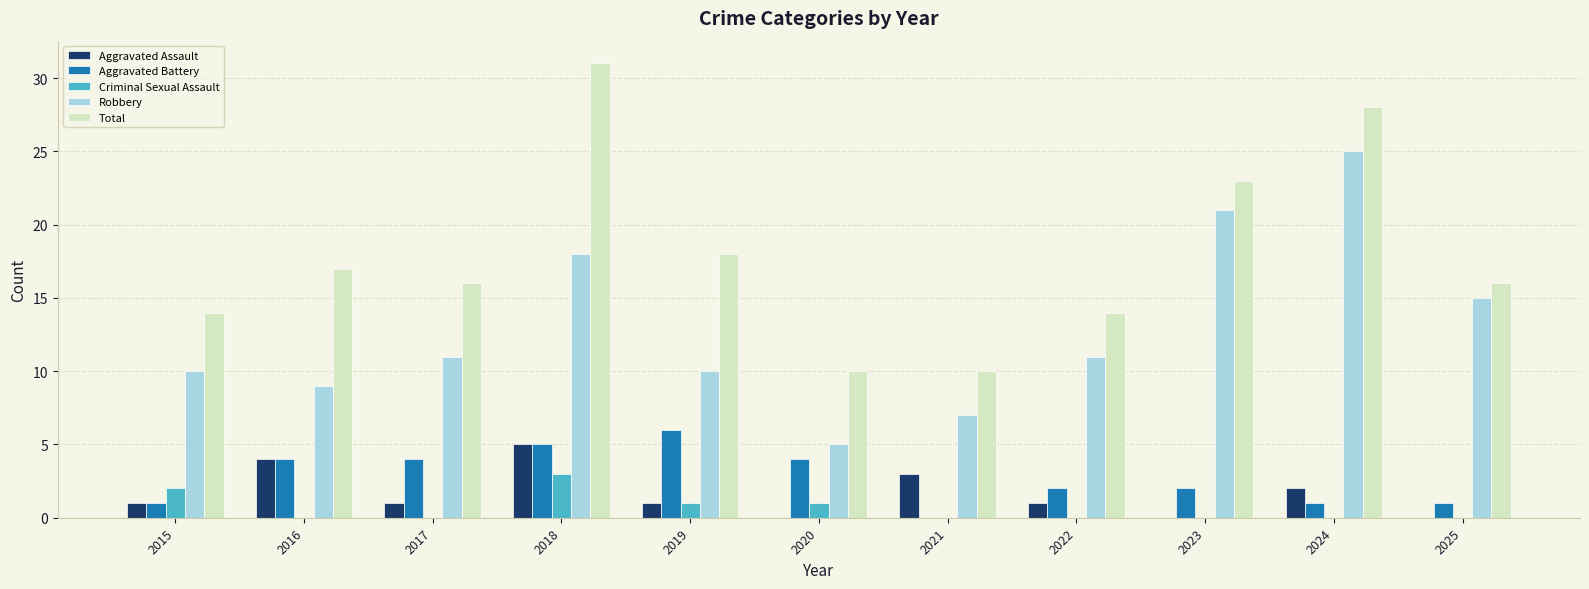

How many series are shown in this chart?

5